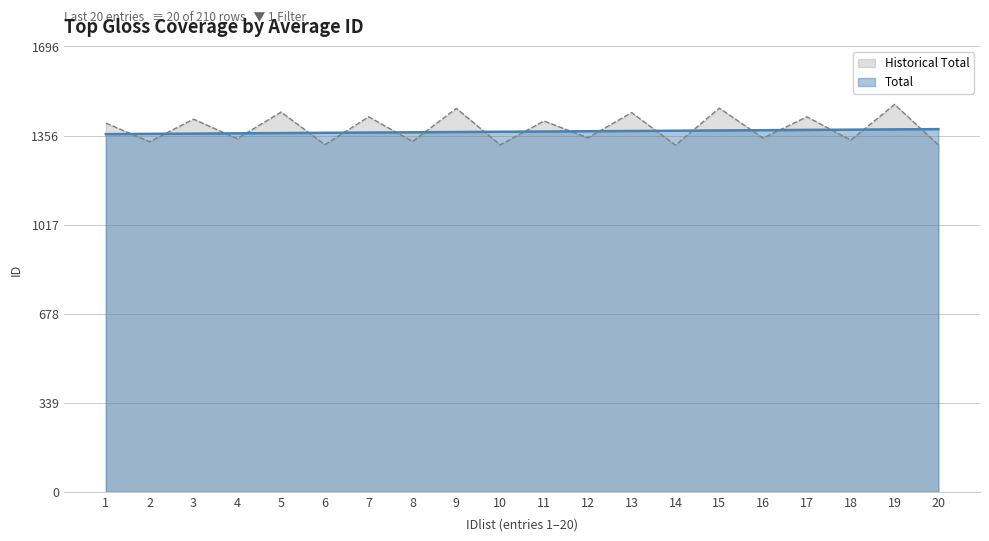

Rank the categories by value from highest to lowest.

20, 19, 18, 17, 16, 15, 14, 13, 12, 11, 10, 9, 8, 7, 6, 5, 4, 3, 2, 1